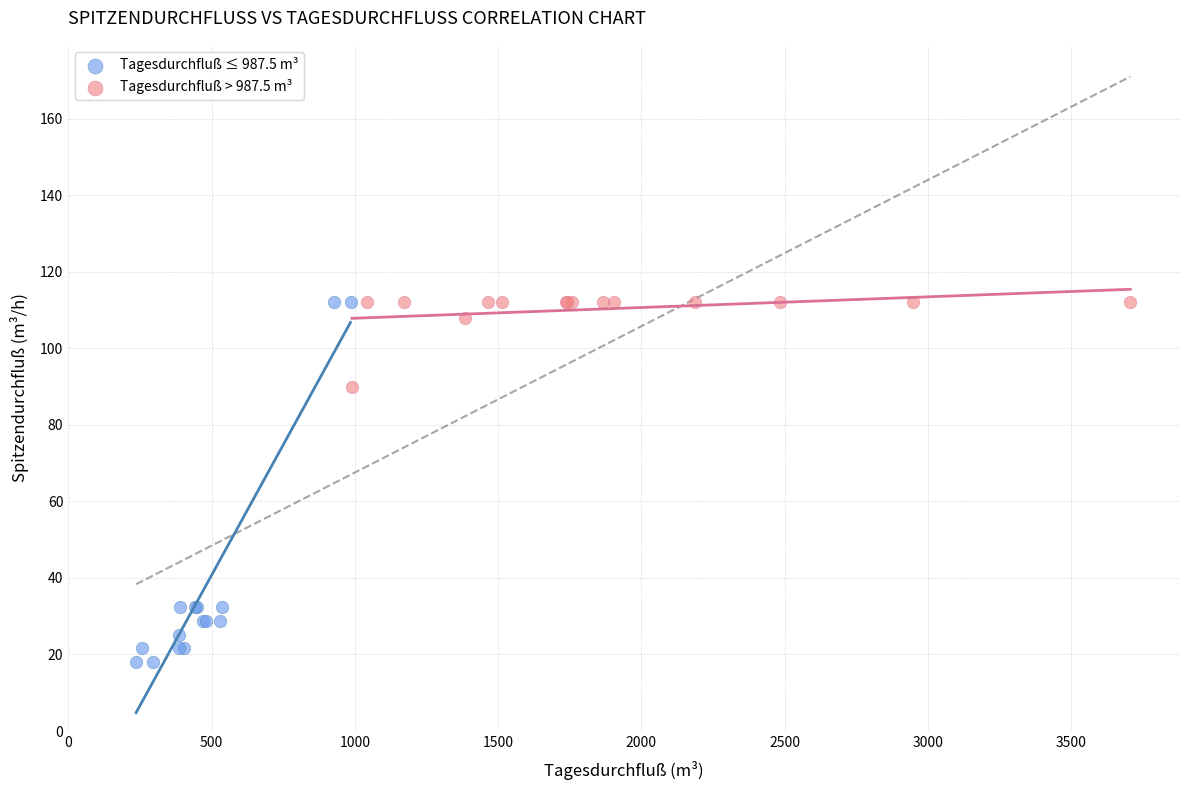

Which series has the largest Y range (max minus min)?

Tagesdurchfluß ≤ 987.5 m³